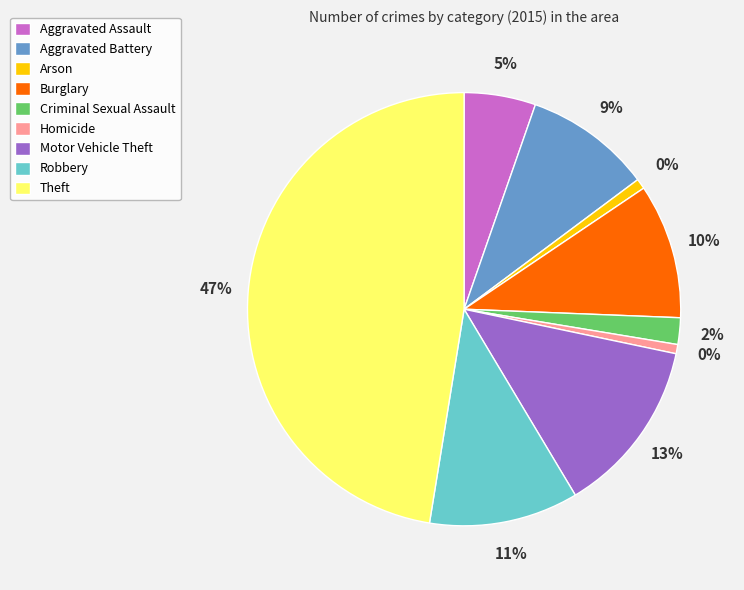

Which category has the biggest portion of the pie?

Theft